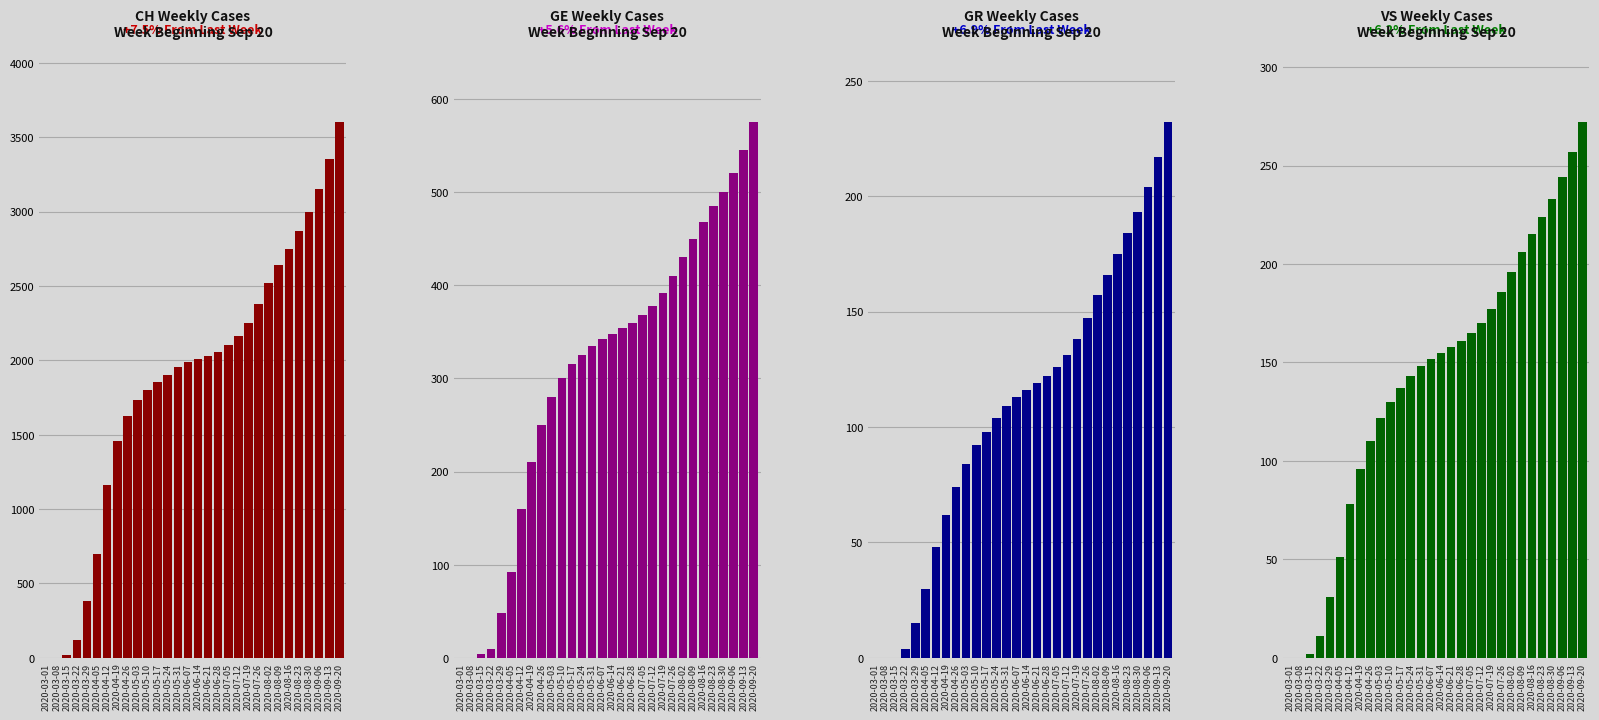

What is the label of the 28th bar from the left?

2020-09-06